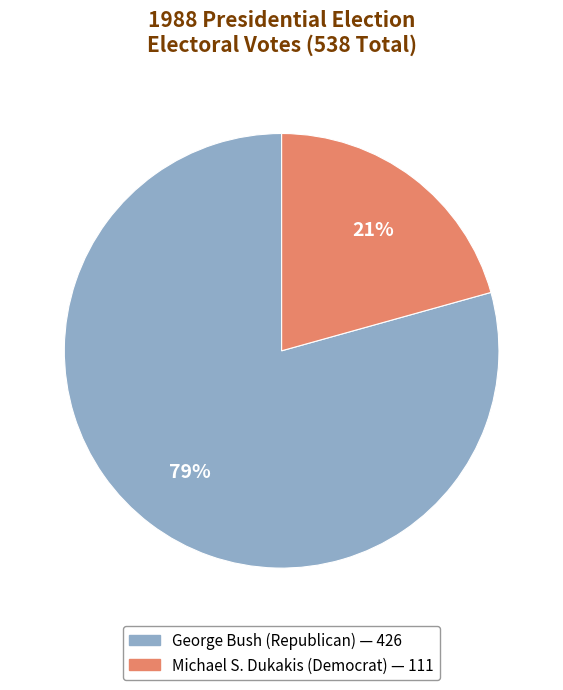

To the nearest percent, what is the average slice percentage?

50%